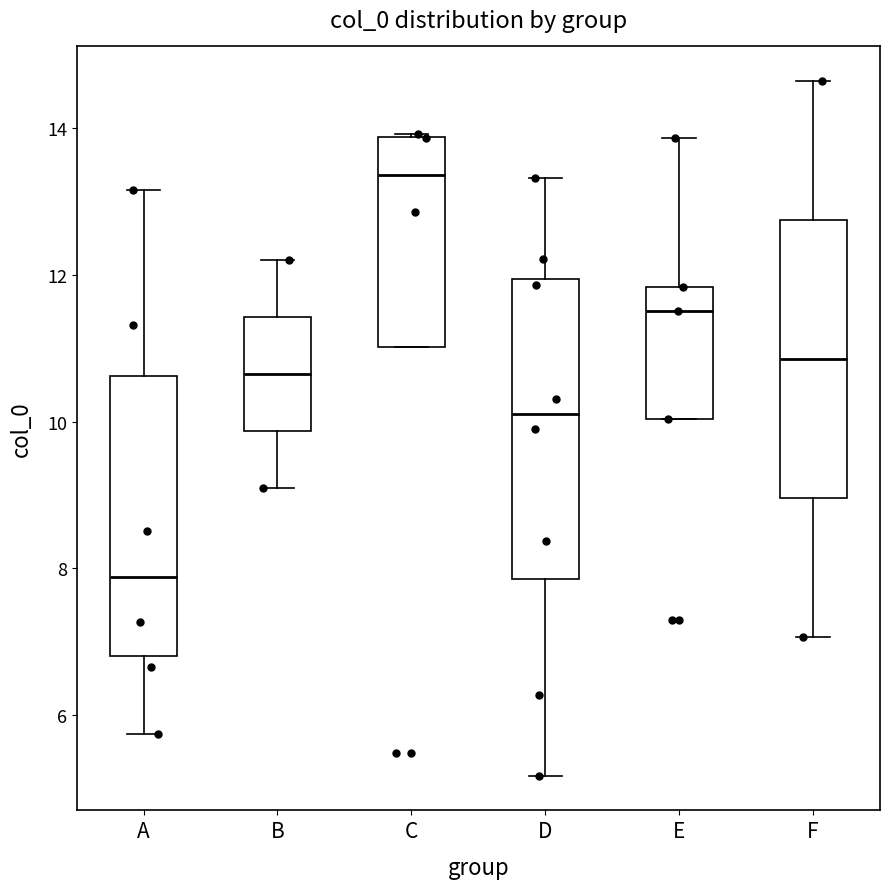

Which box is the tallest, from its lower edge to its upper edge?

D